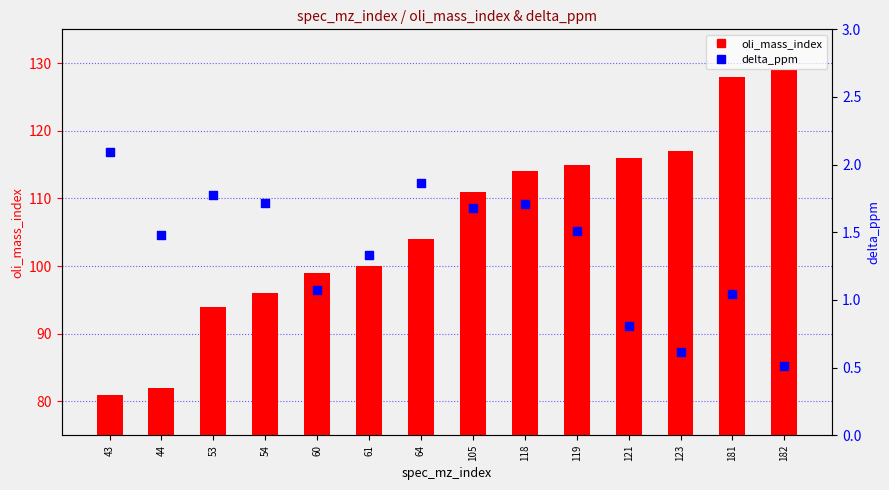

At how many categories does at least one series exceed 9?

14